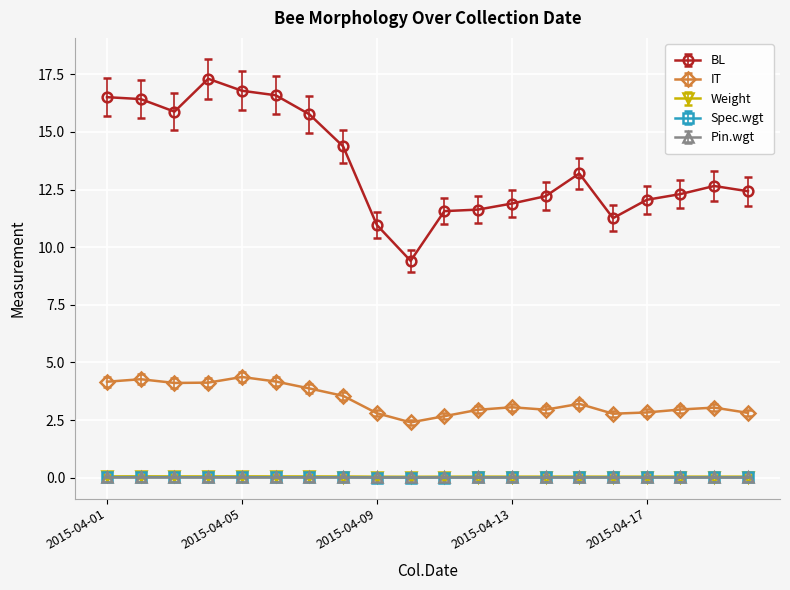

What are all the series names shown in the legend?

BL, IT, Weight, Spec.wgt, Pin.wgt